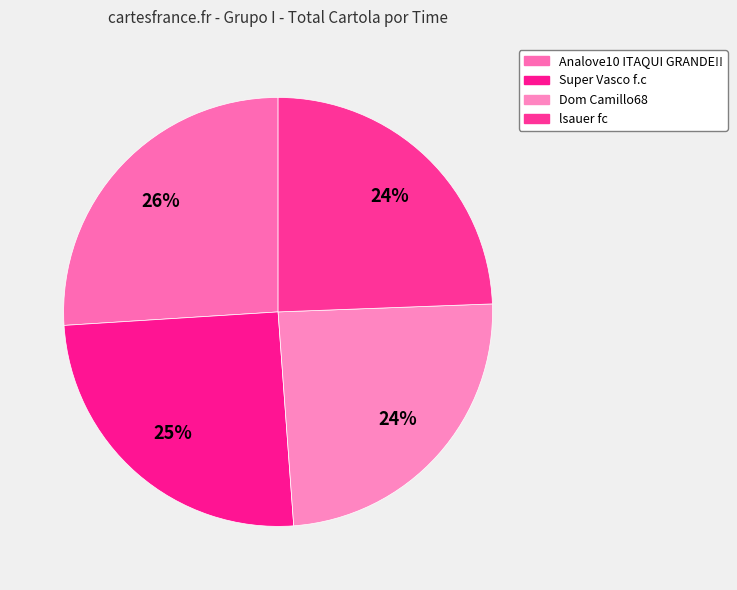

To the nearest percent, what percentage of the pie is Dom Camillo68?

24%